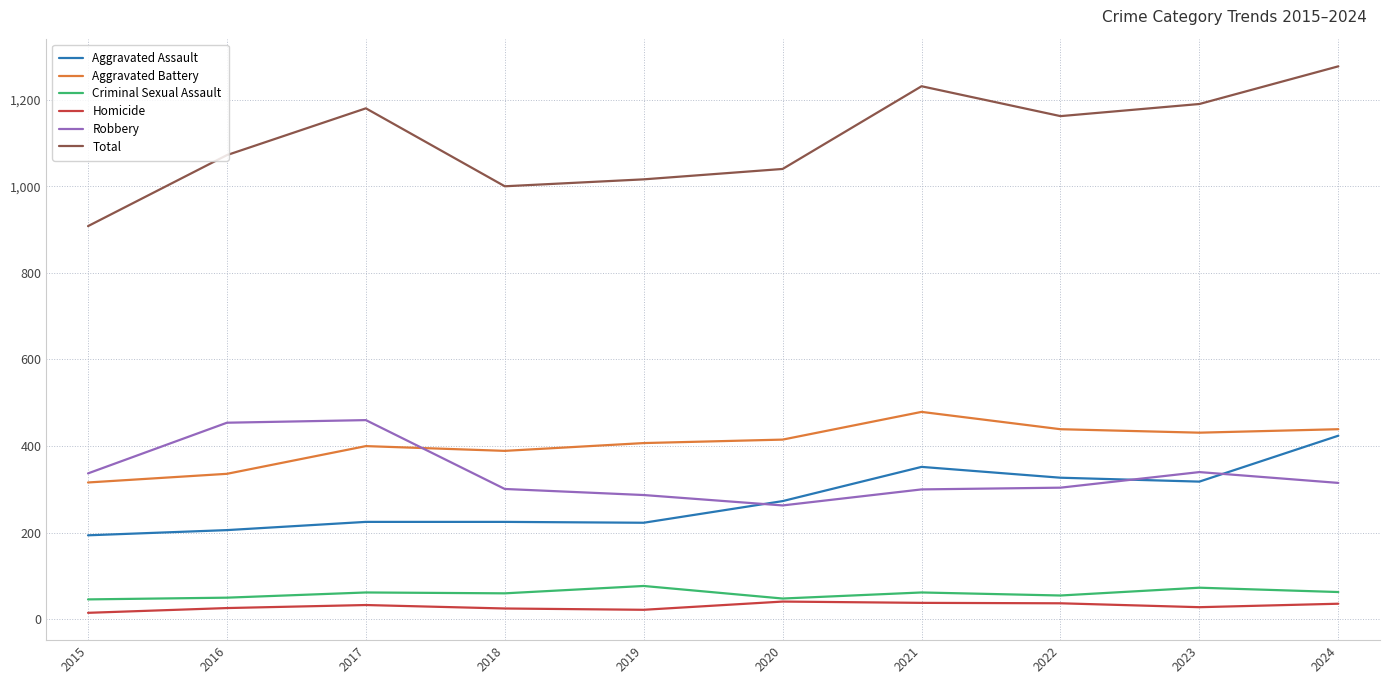

Between 2017 and 2020, which series saw the biggest shift?

Robbery